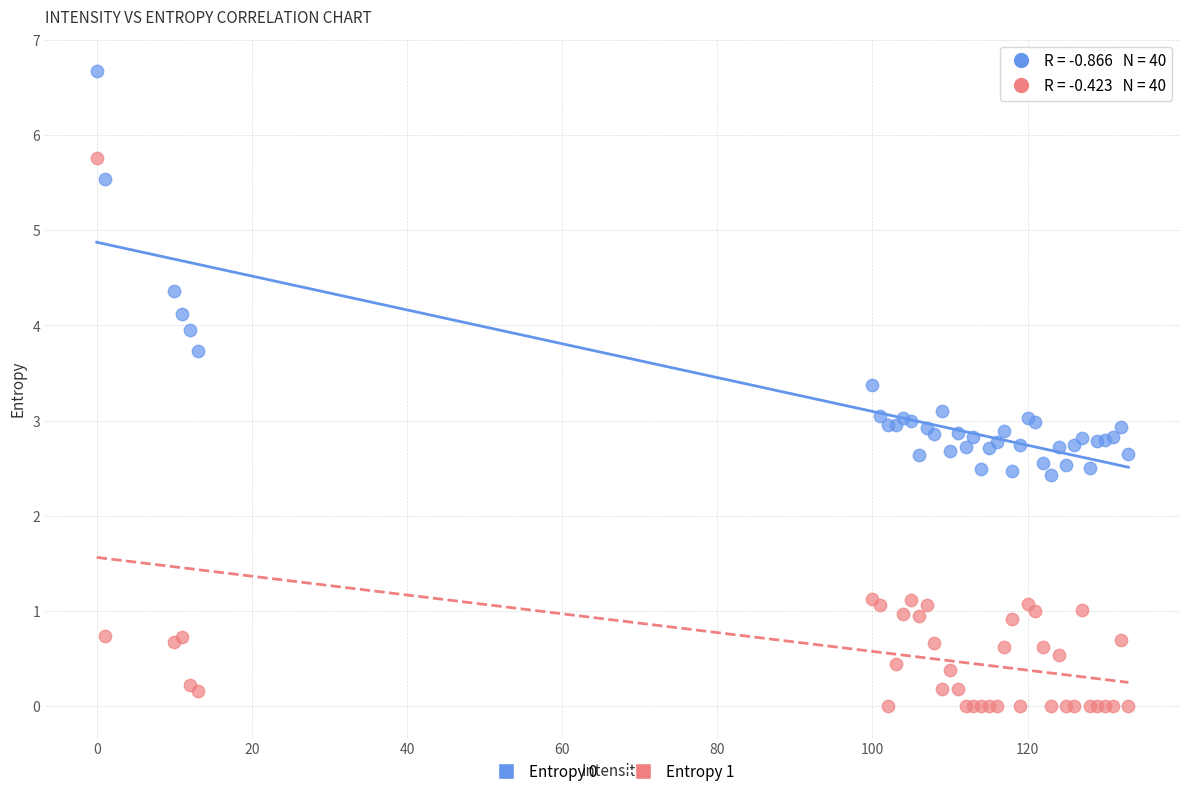

Which series has the largest Y range (max minus min)?

Entropy 1